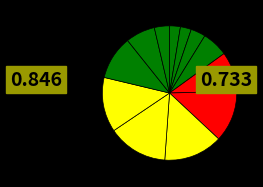

How many slices are in this pie chart?

12